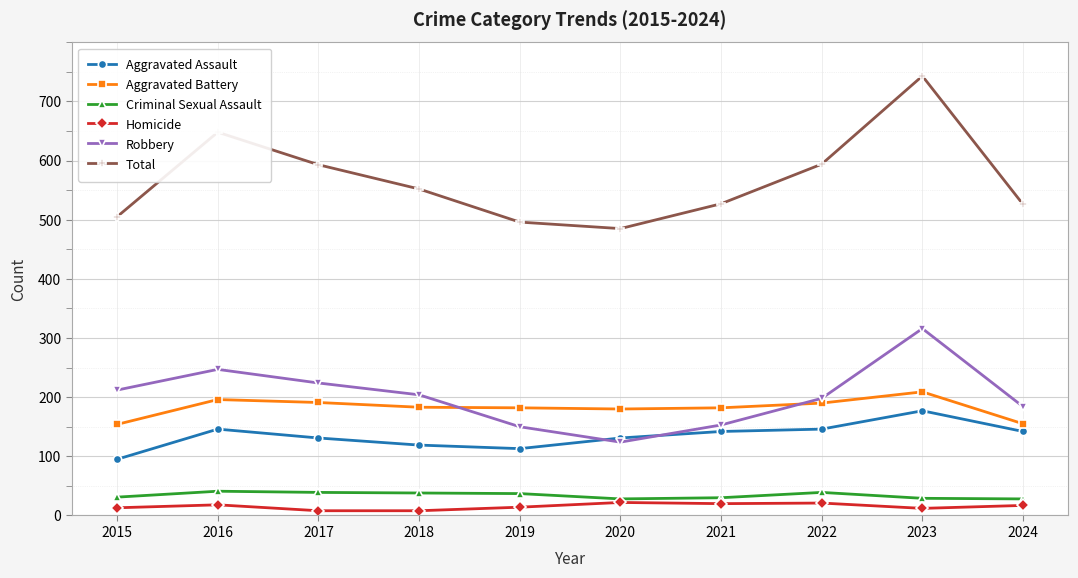

How many values in the Homicide series are below 17?

5